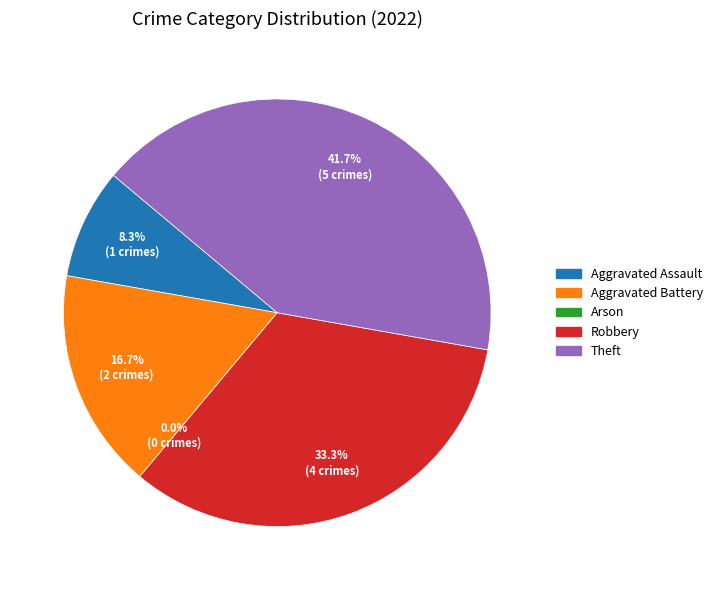

Is it true that Theft is 42% of the pie?

True